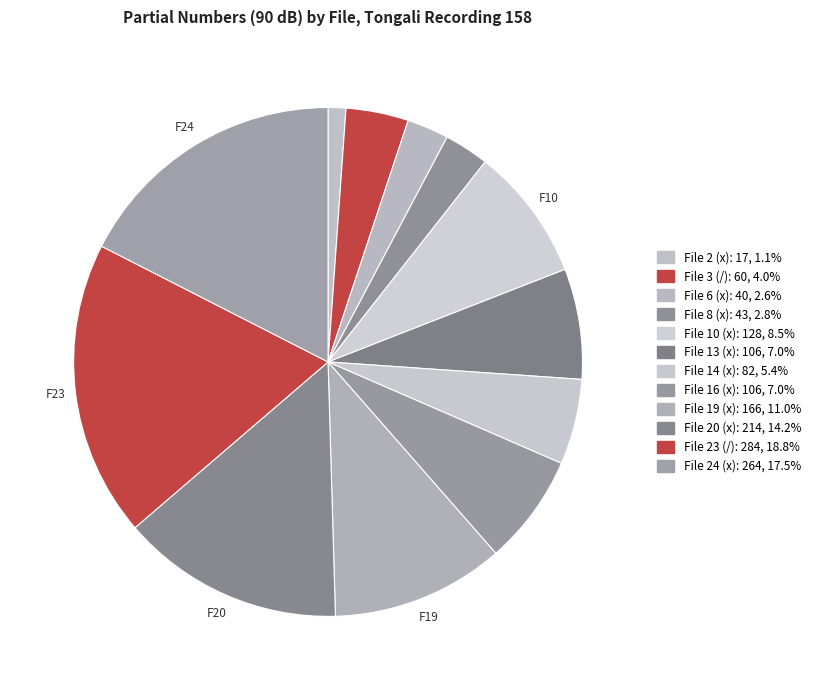

How many segments does this pie chart have?

12